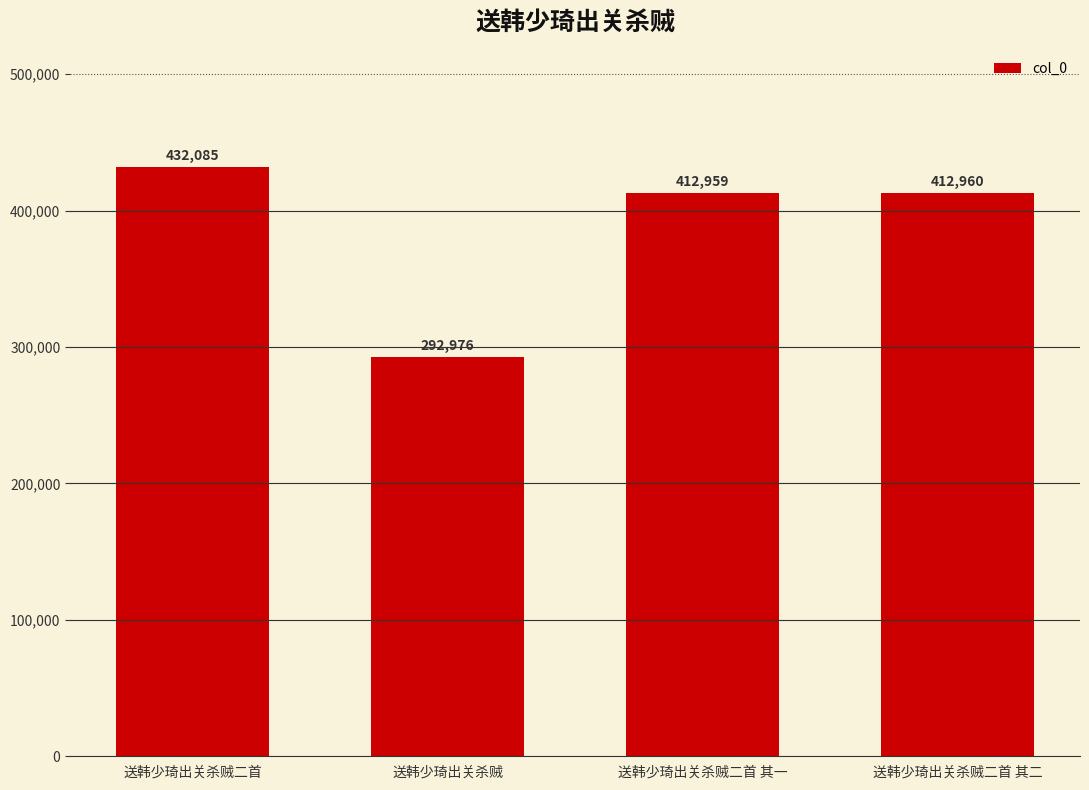

True or false: the data shows 412960 at 送韩少琦出关杀贼二首 其二.

True